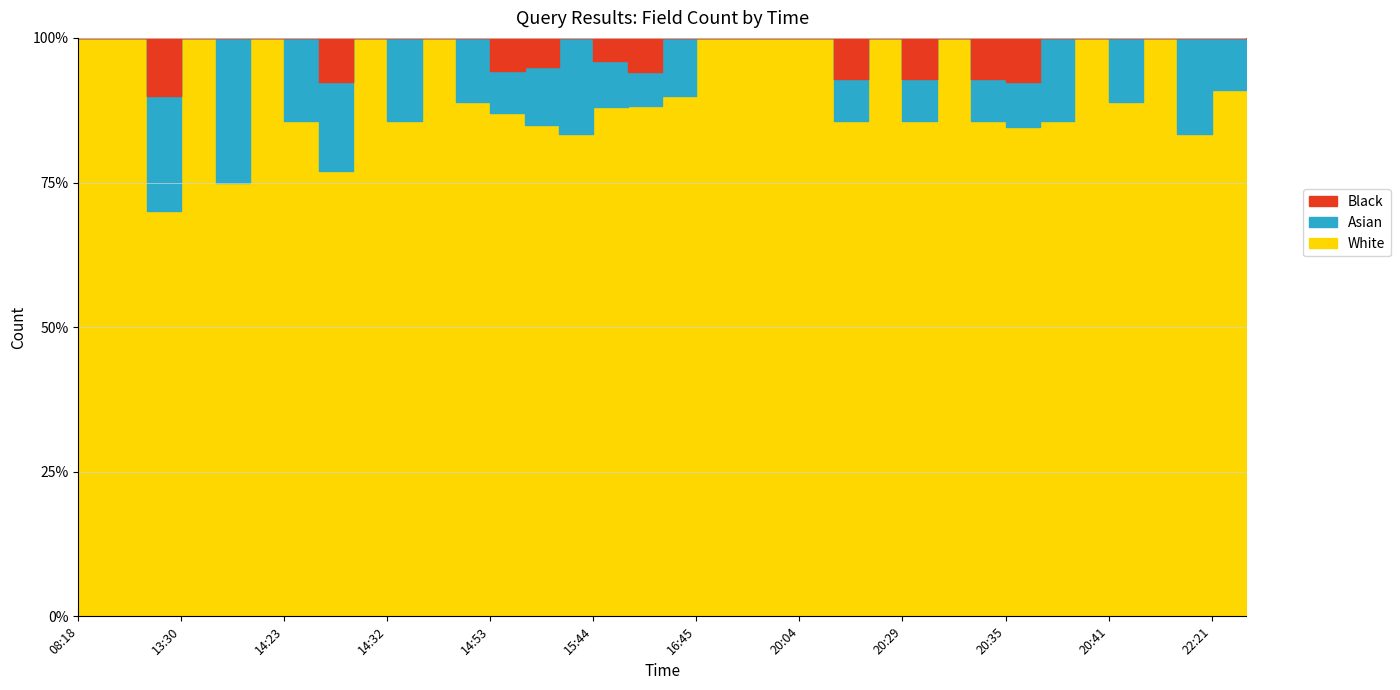

Count the number of data series in this chart.

3